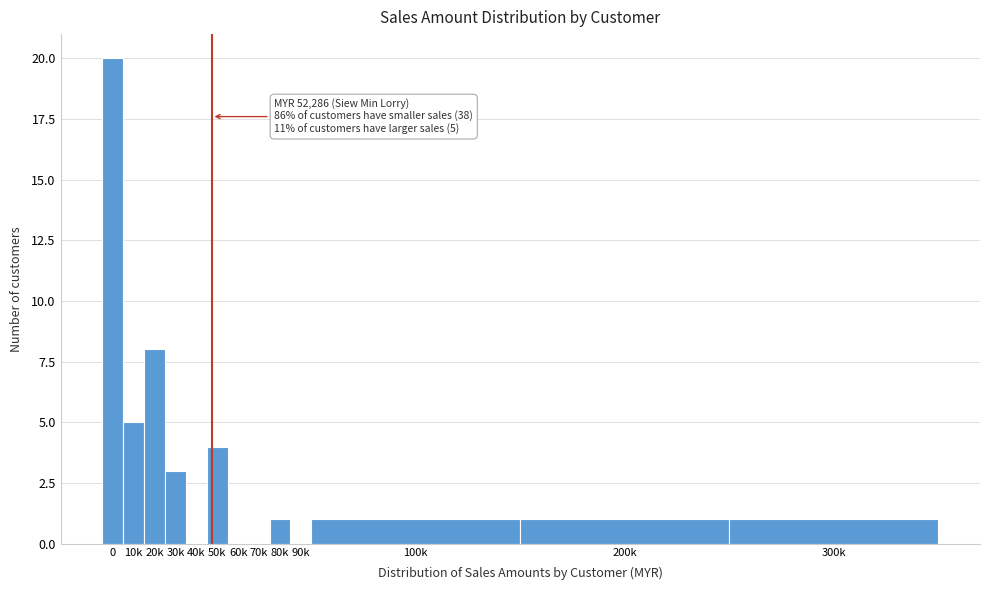

Reading left to right, extract all data points from this chart.

0=20	10k=5	20k=8	30k=3	40k=0	50k=4	60k=0	70k=0	80k=1	90k=0	100k=1	200k=1	300k=1